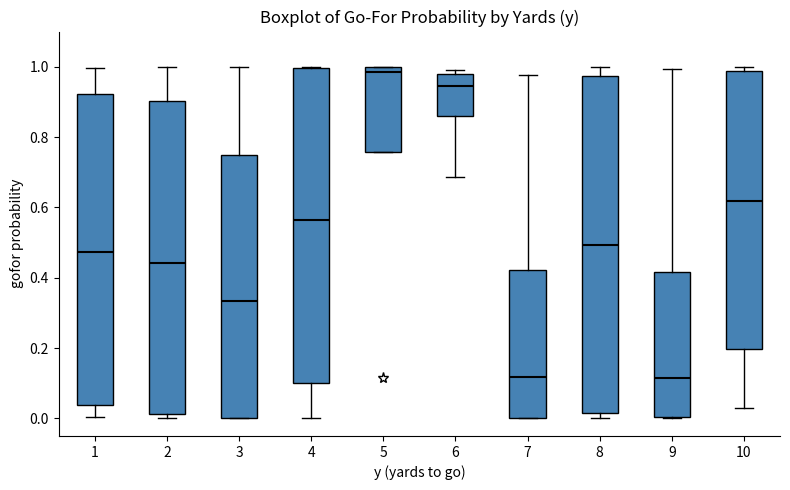

Comparing the boxes themselves (not the whiskers), which one is the tallest?

8